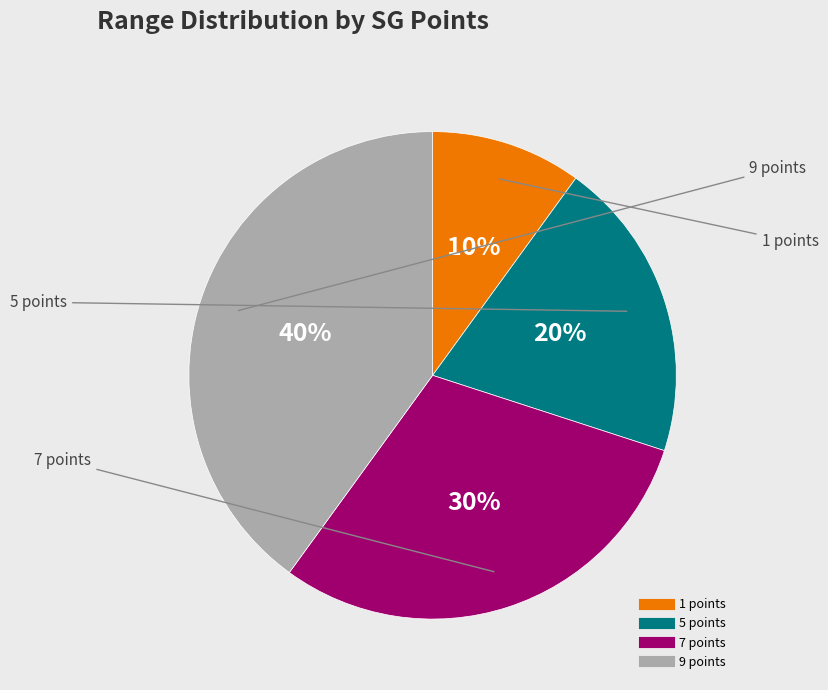

To the nearest percent, what is the average slice percentage?

25%